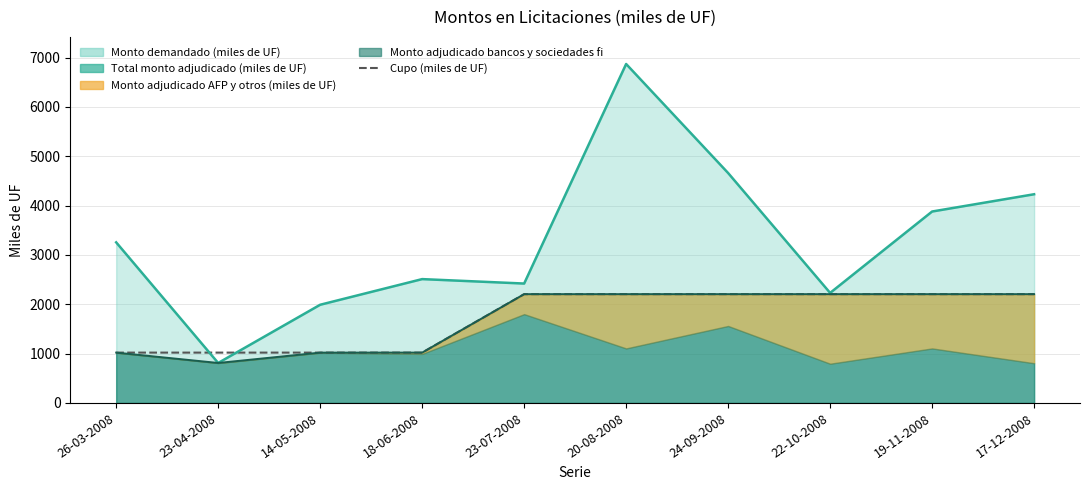

Is it true that the value at 14-05-2008 is 1020?

True